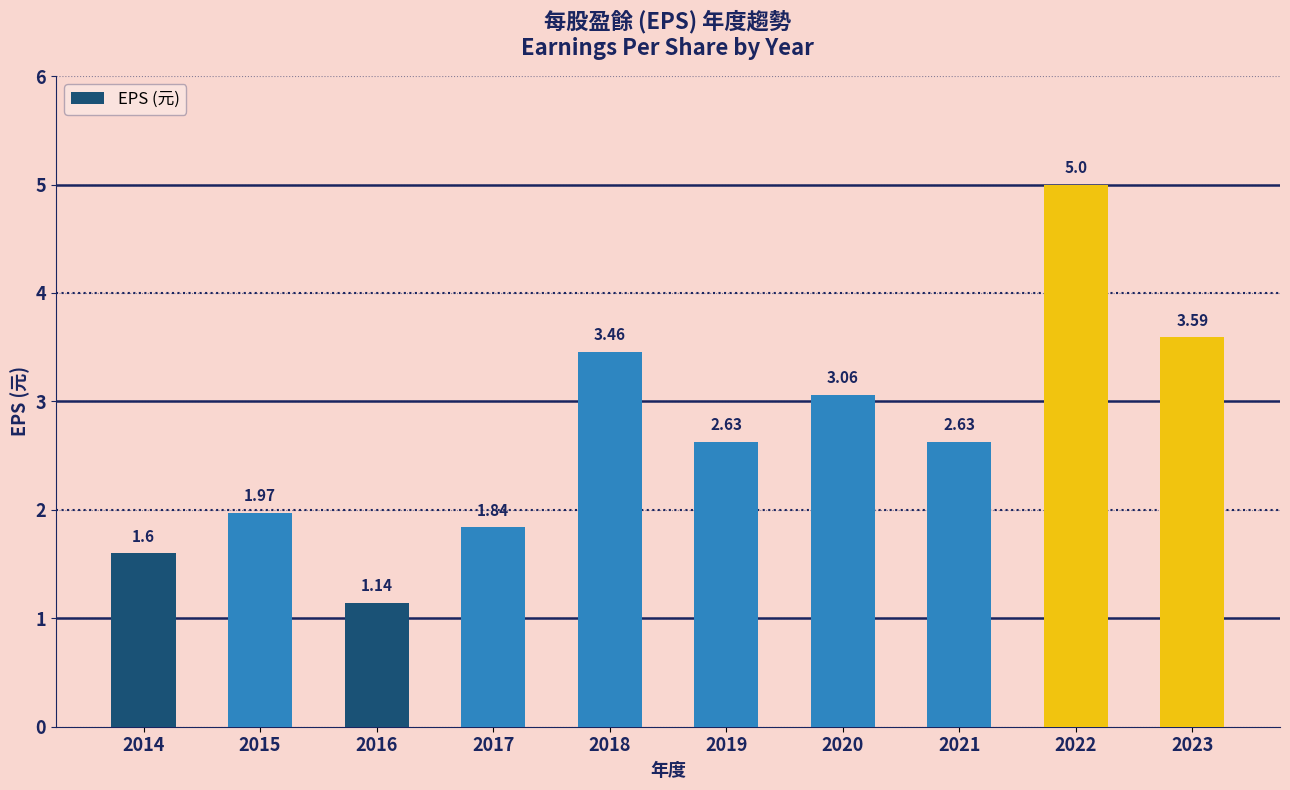

The chart shows a value of 1.0 at 2014. True or false?

False